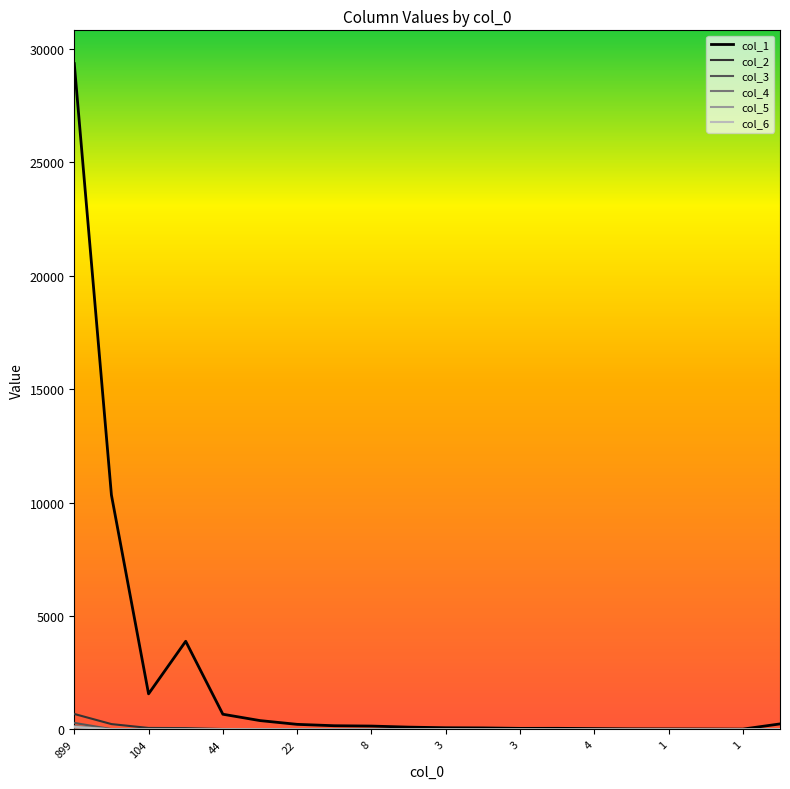

What is the maximum value shown in the chart?

29343